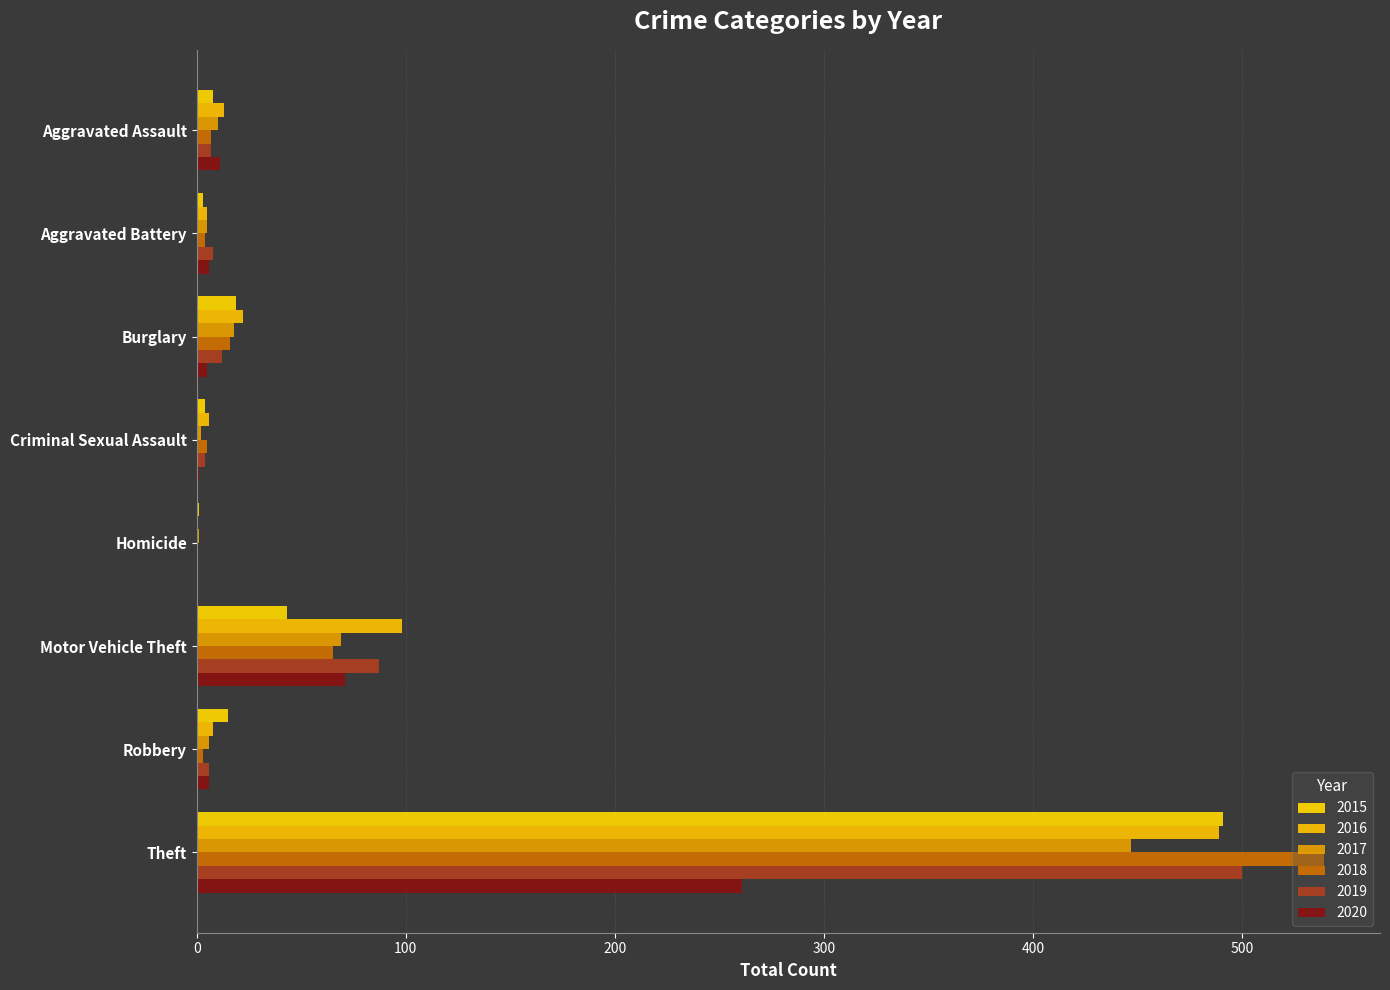

Is the value of 2015 at Motor Vehicle Theft greater than the value of 2017 at Burglary?

Yes